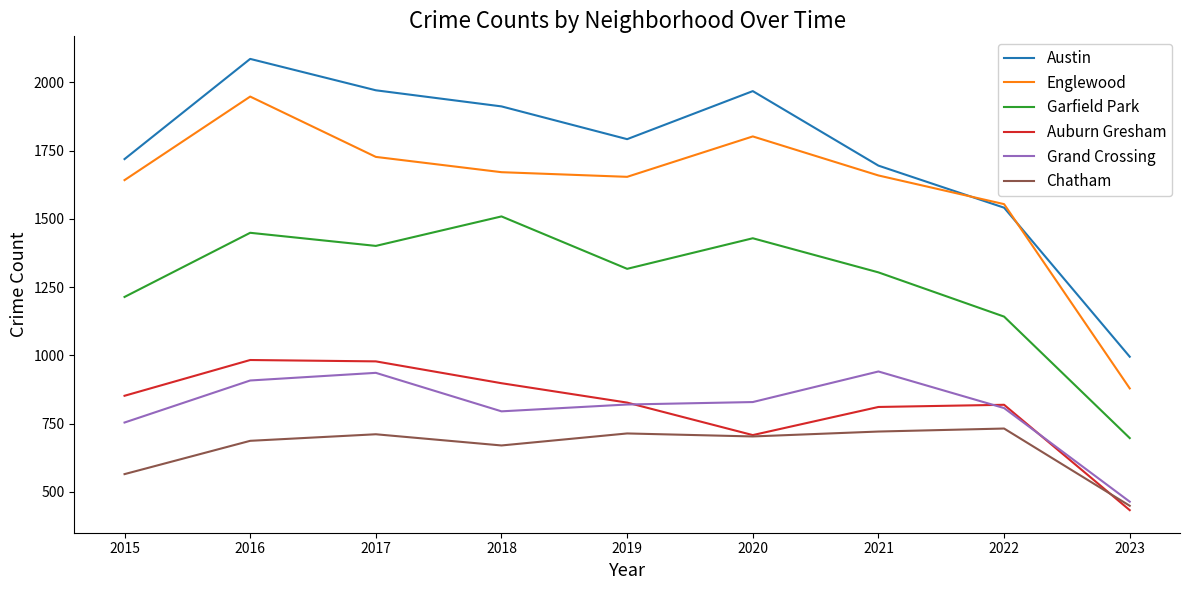

What are all the series names shown in the legend?

Austin, Englewood, Garfield Park, Auburn Gresham, Grand Crossing, Chatham